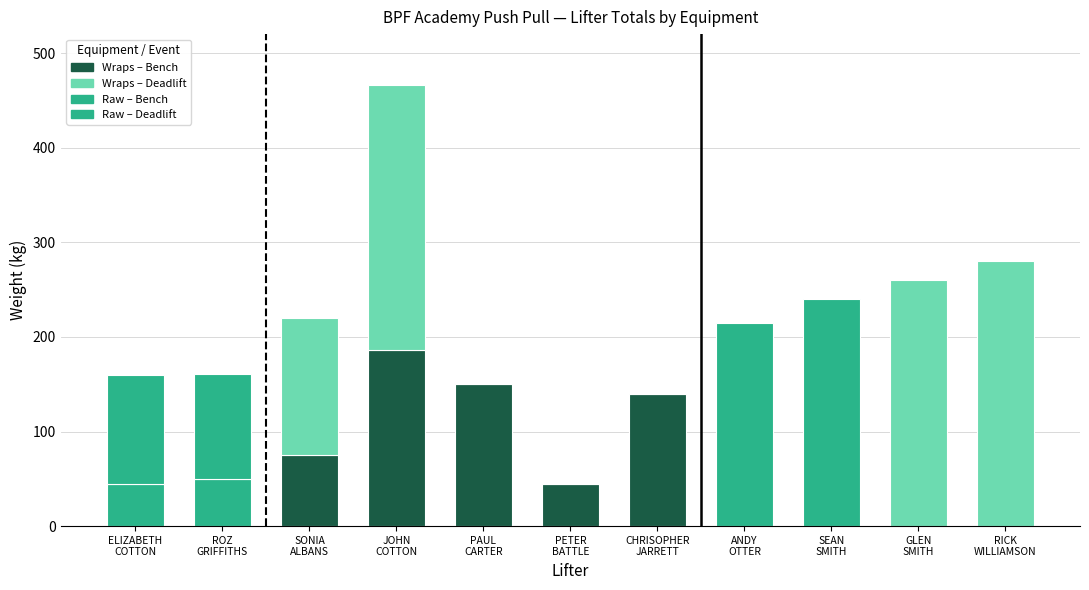

Reading left to right, what are all the values shown in this chart?

Best3BenchKg: ELIZABETH COTTON=45	ROZ GRIFFITHS=50	SONIA ALBANS=75	JOHN COTTON=186	PAUL CARTER=150	PETER BATTLE=45	CHRISOPHER JARRETT=140	ANDY OTTER=0	SEAN SMITH=0	GLEN SMITH=0	RICK WILLIAMSON=0
Best3DeadliftKg: ELIZABETH COTTON=115	ROZ GRIFFITHS=111	SONIA ALBANS=145	JOHN COTTON=280	PAUL CARTER=0	PETER BATTLE=0	CHRISOPHER JARRETT=0	ANDY OTTER=215	SEAN SMITH=240	GLEN SMITH=260	RICK WILLIAMSON=280
TotalKg: ELIZABETH COTTON=160	ROZ GRIFFITHS=161	SONIA ALBANS=220	JOHN COTTON=466	PAUL CARTER=150	PETER BATTLE=45	CHRISOPHER JARRETT=140	ANDY OTTER=215	SEAN SMITH=240	GLEN SMITH=260	RICK WILLIAMSON=280